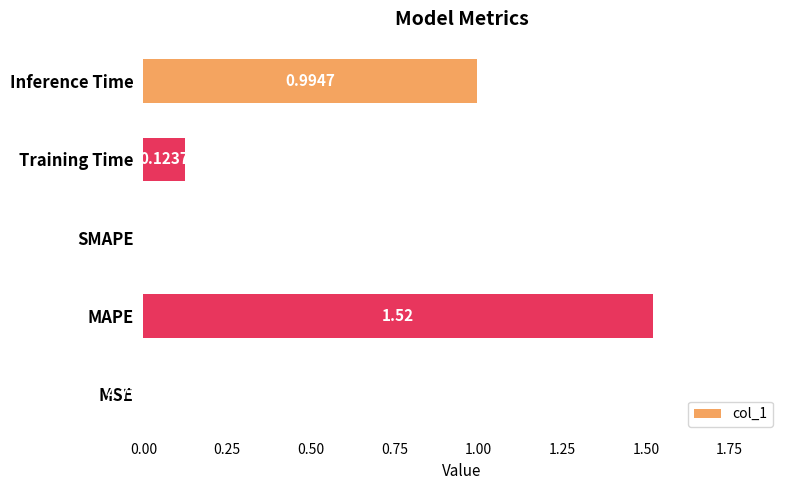

Which label corresponds to the largest value in the chart?

MAPE